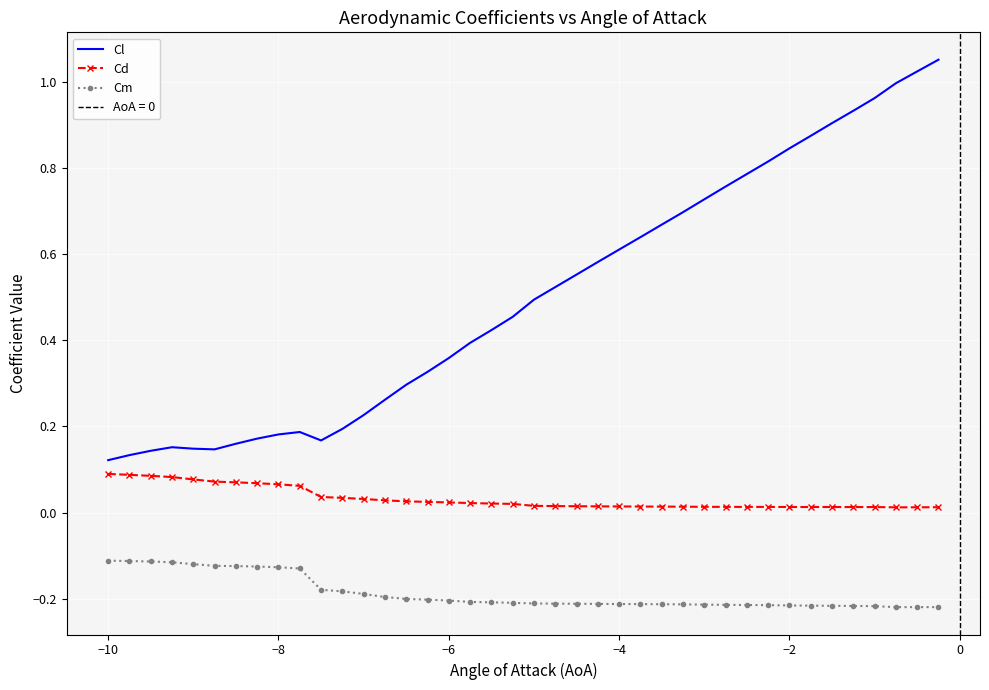

What is the average value of the Cl series?

0.5